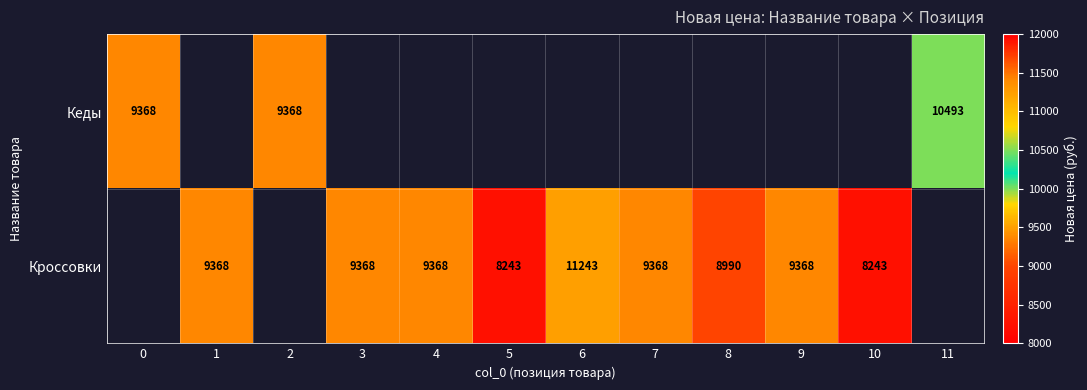

True or false: Кроссовки has a value of 8243 at 10.

True